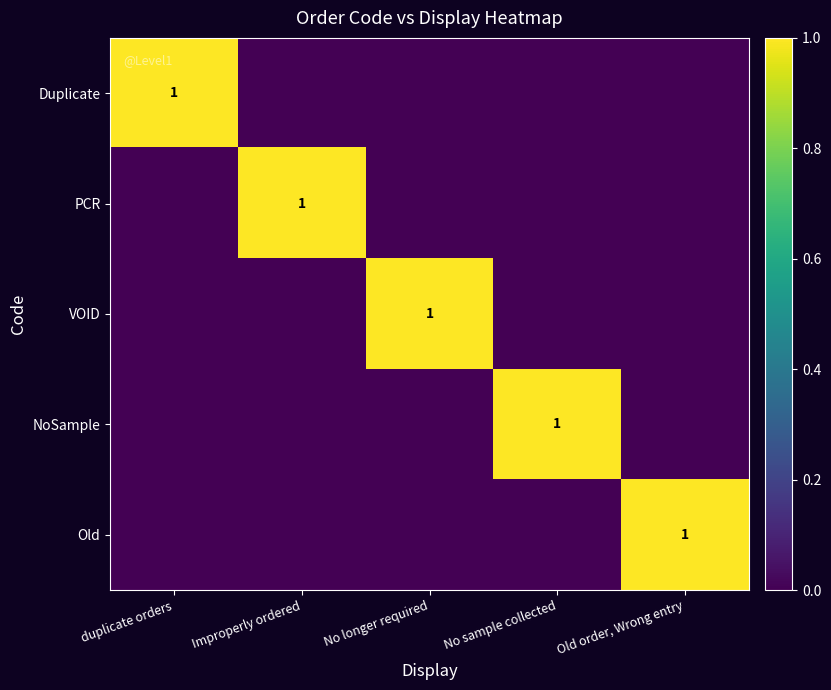

The PCR series shows 1 at Improperly ordered. True or false?

True